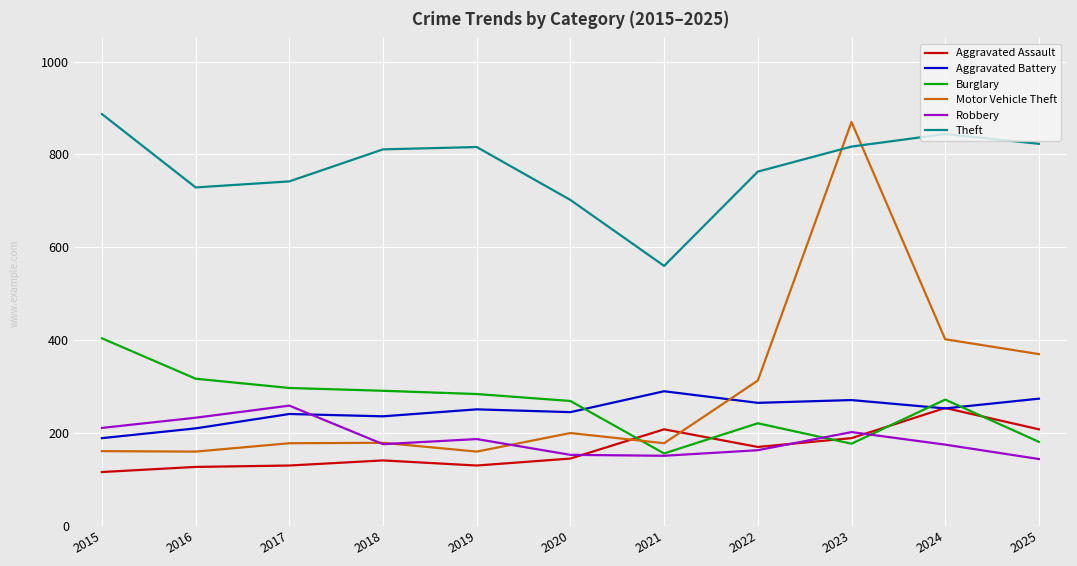

At which category does the chart reach its peak across all series?

2015